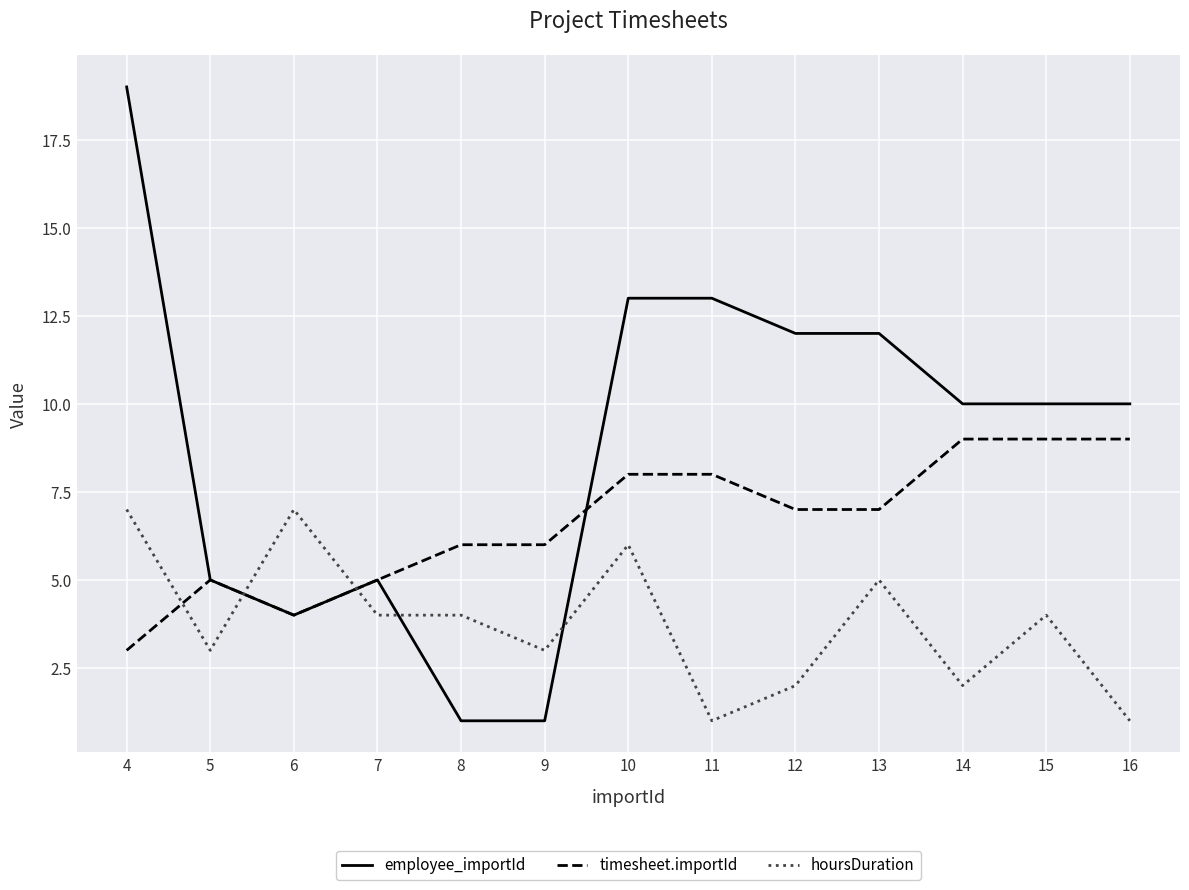

Reading left to right, transcribe all the data shown in this chart.

employee_importId: 19	5	4	5	1	1	13	13	12	12	10	10	10
timesheet.importId: 3	5	4	5	6	6	8	8	7	7	9	9	9
hoursDuration: 7	3	7	4	4	3	6	1	2	5	2	4	1